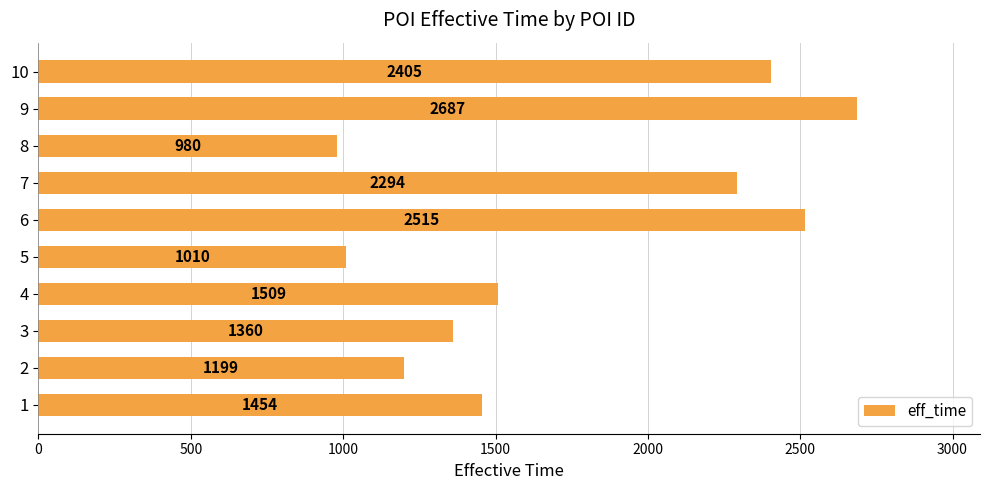

Where is the data nearest to the value 1833?

4